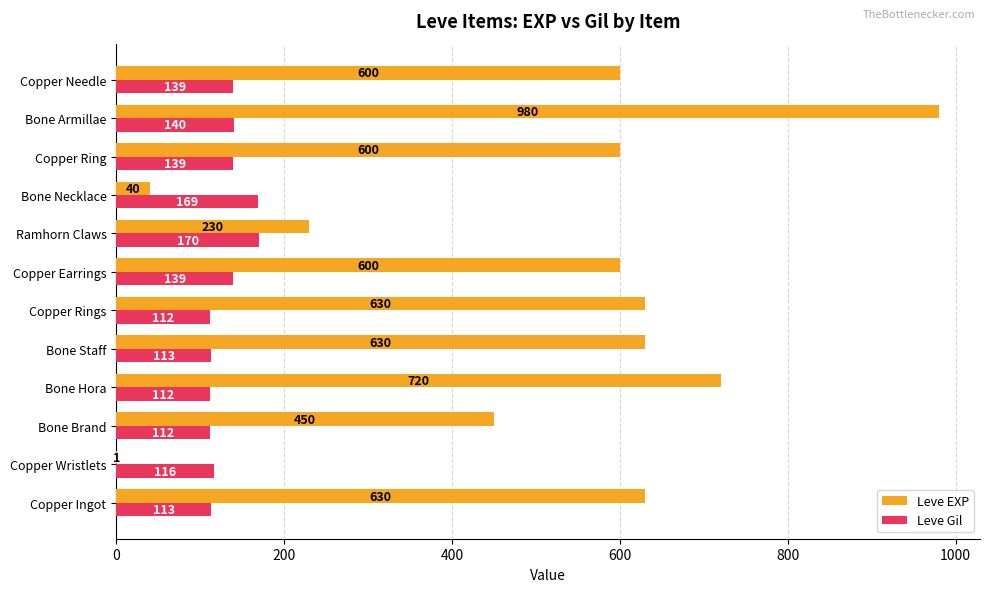

What are all the series names shown in the legend?

Leve EXP, Leve Gil